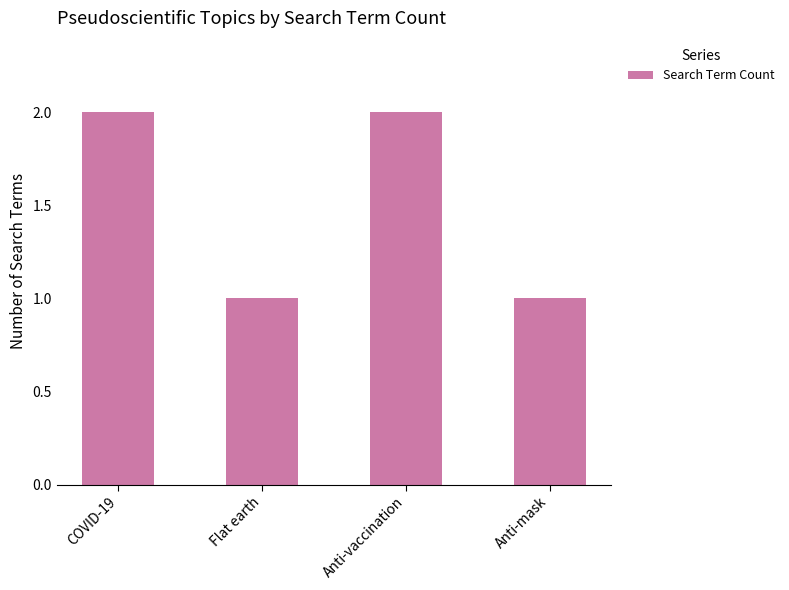

Reading left to right, extract all data points from this chart.

COVID-19=2	Flat earth=1	Anti-vaccination=2	Anti-mask=1